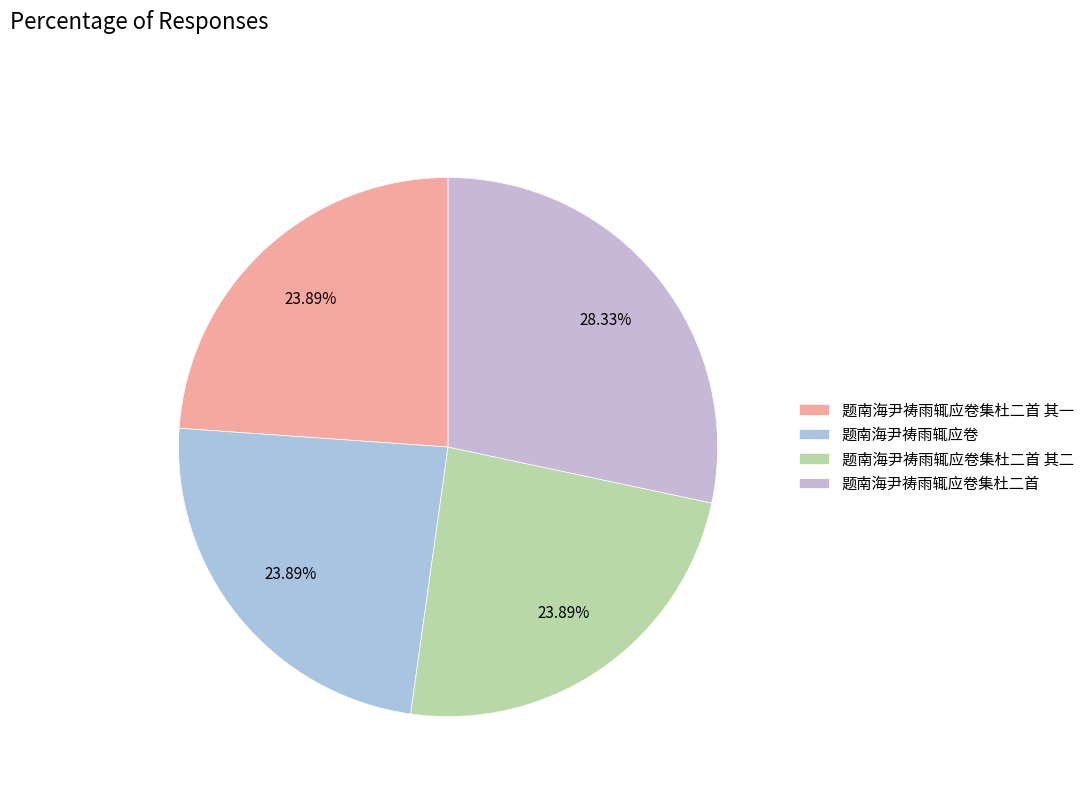

Rank the categories by value from highest to lowest.

题南海尹祷雨辄应卷集杜二首, 题南海尹祷雨辄应卷, 题南海尹祷雨辄应卷集杜二首 其二, 题南海尹祷雨辄应卷集杜二首 其一